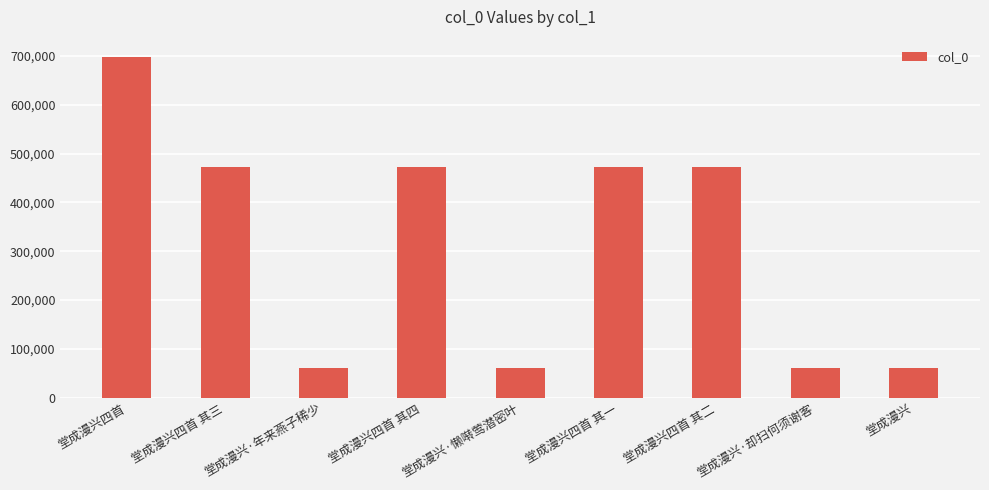

What is the smallest value displayed?

61293